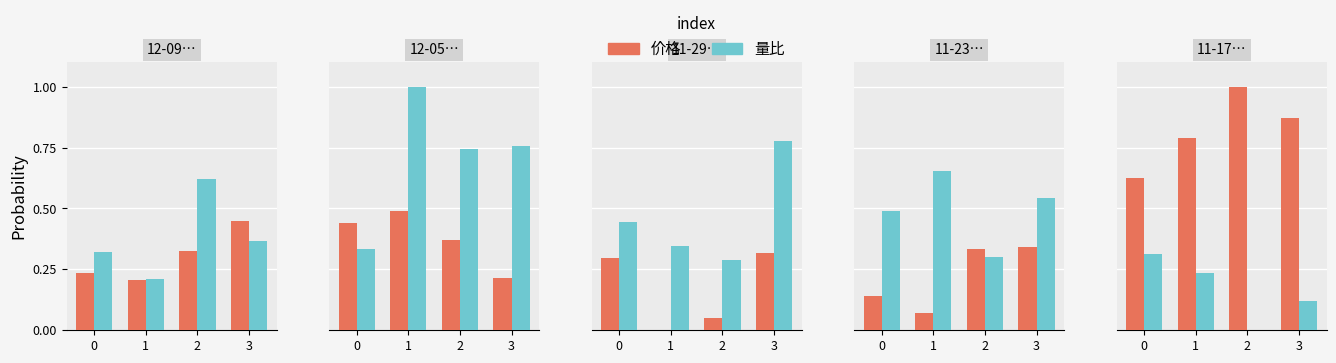

What is the sum of the 量比 values at 2 and 0?

0.3